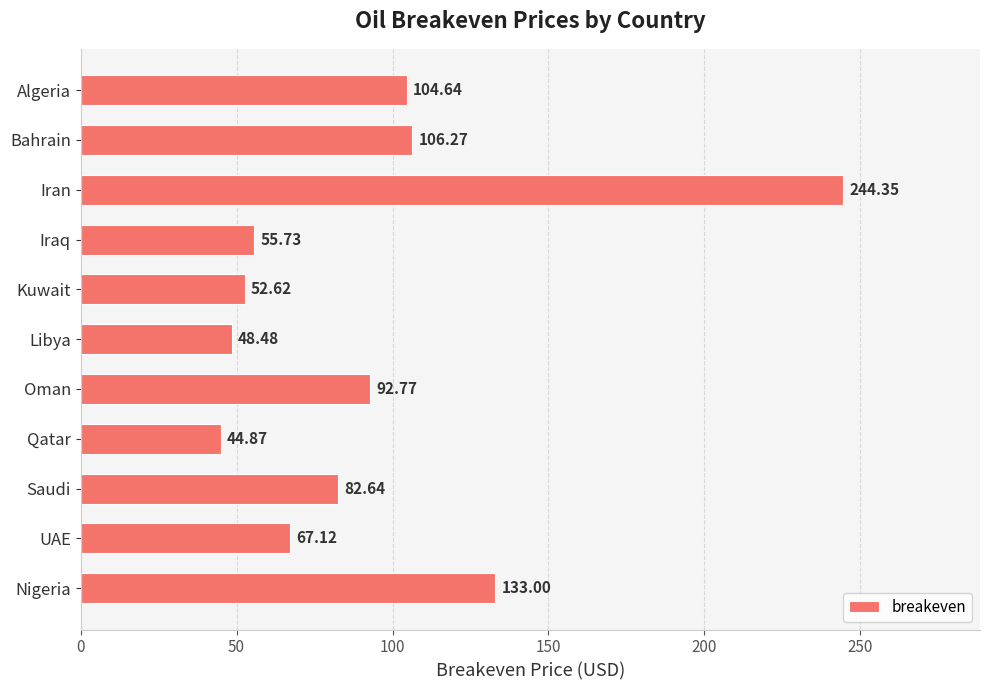

What is the greatest value displayed?

244.3